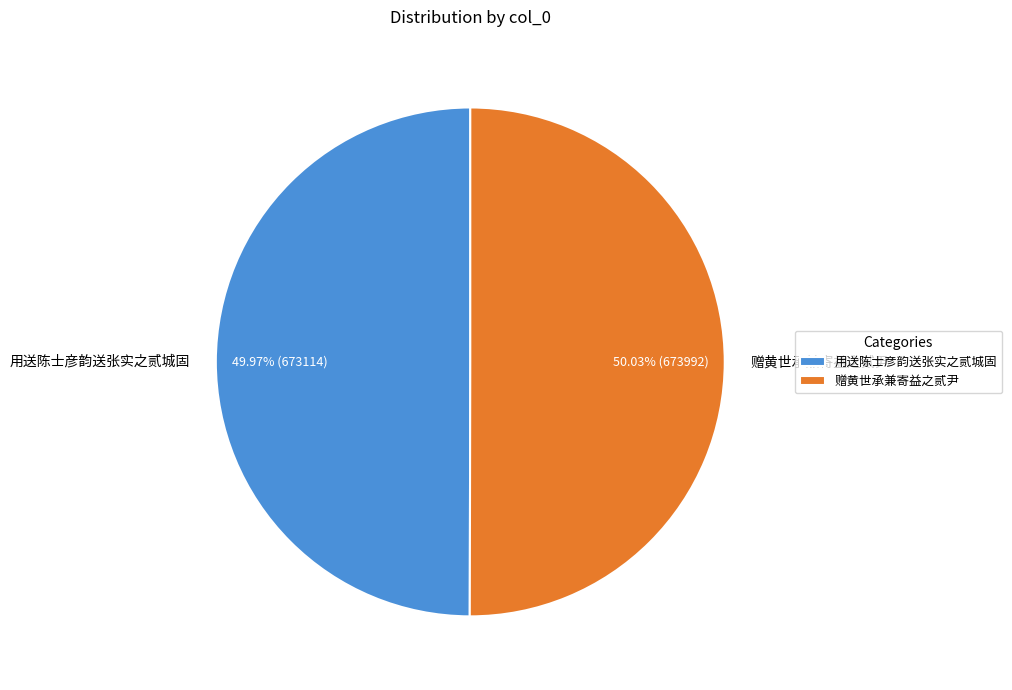

What percentage is the 赠黄世承兼寄益之贰尹 slice, to the nearest percent?

50%